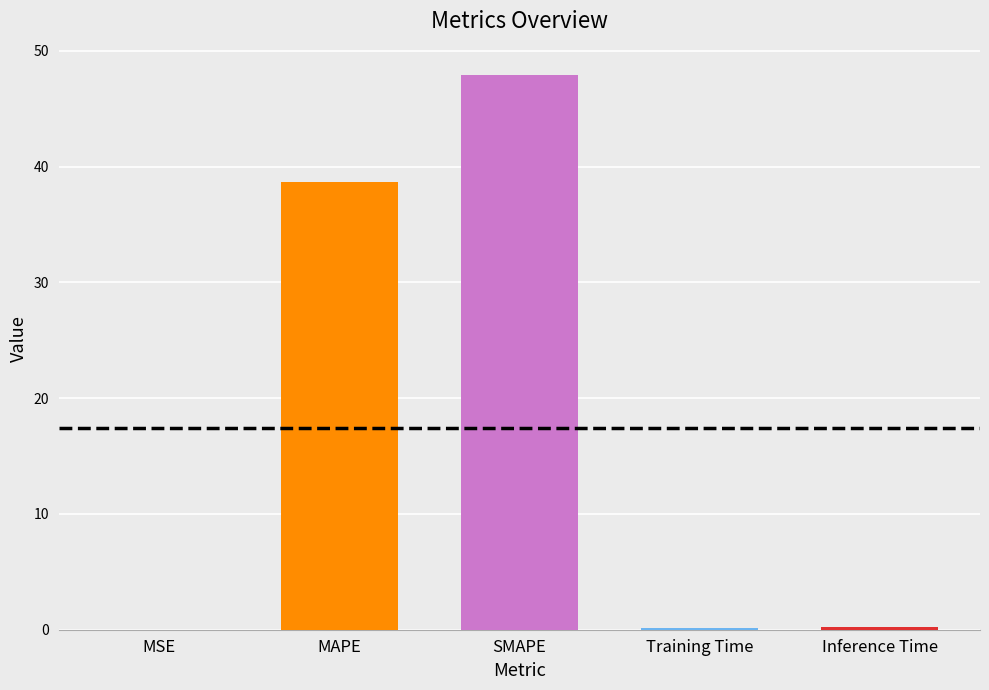

What is the greatest value displayed?

47.9